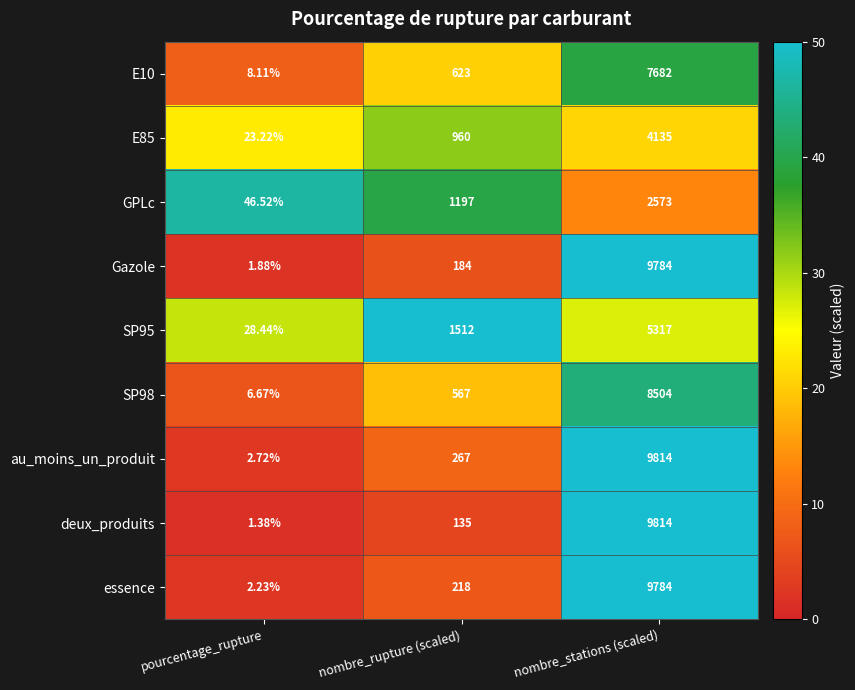

Which series changed the most between nombre_rupture (scaled) and nombre_stations (scaled)?

deux_produits